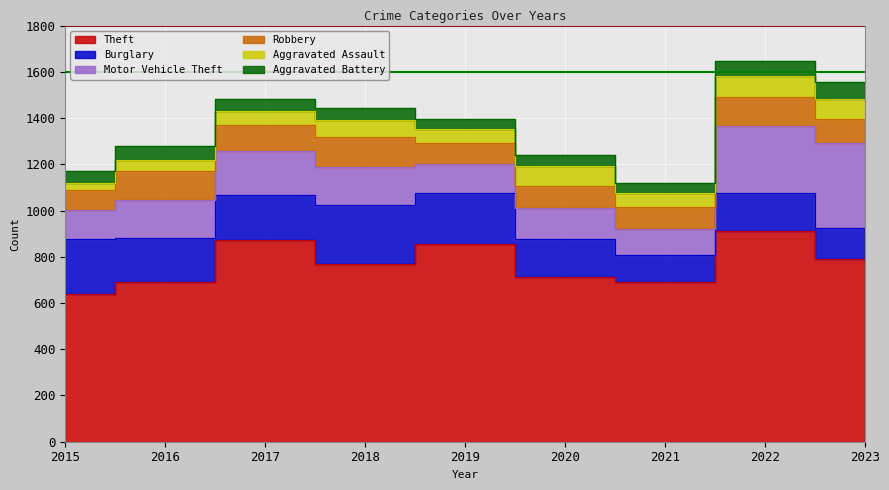

Is it true that Aggravated Battery equals 76 at 2023?

True